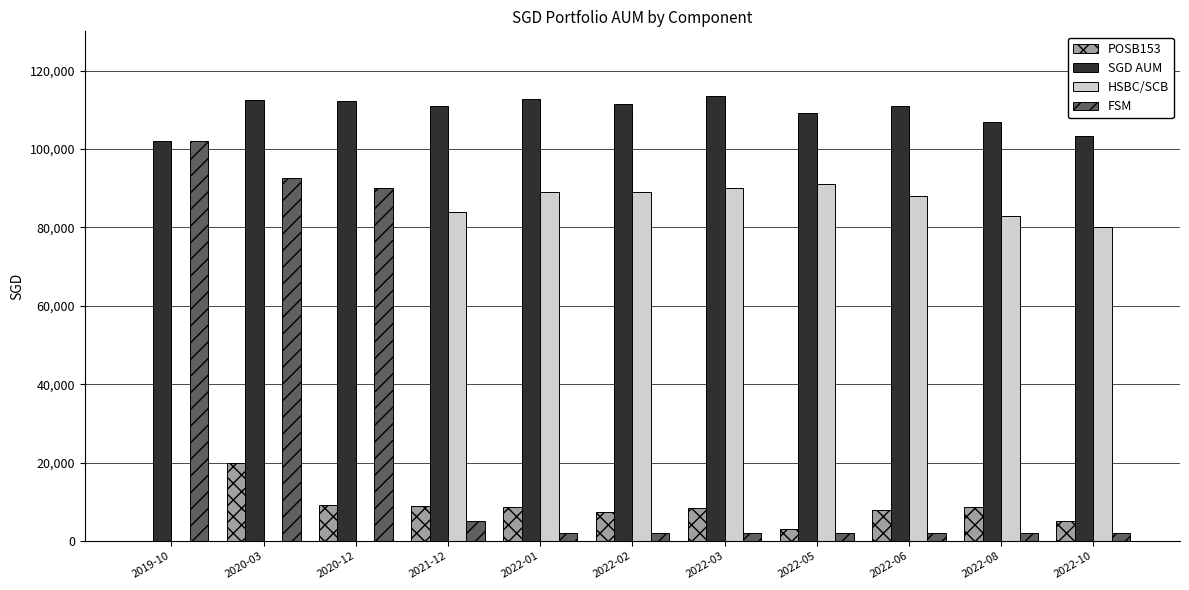

What is the greatest value displayed?

113570.5